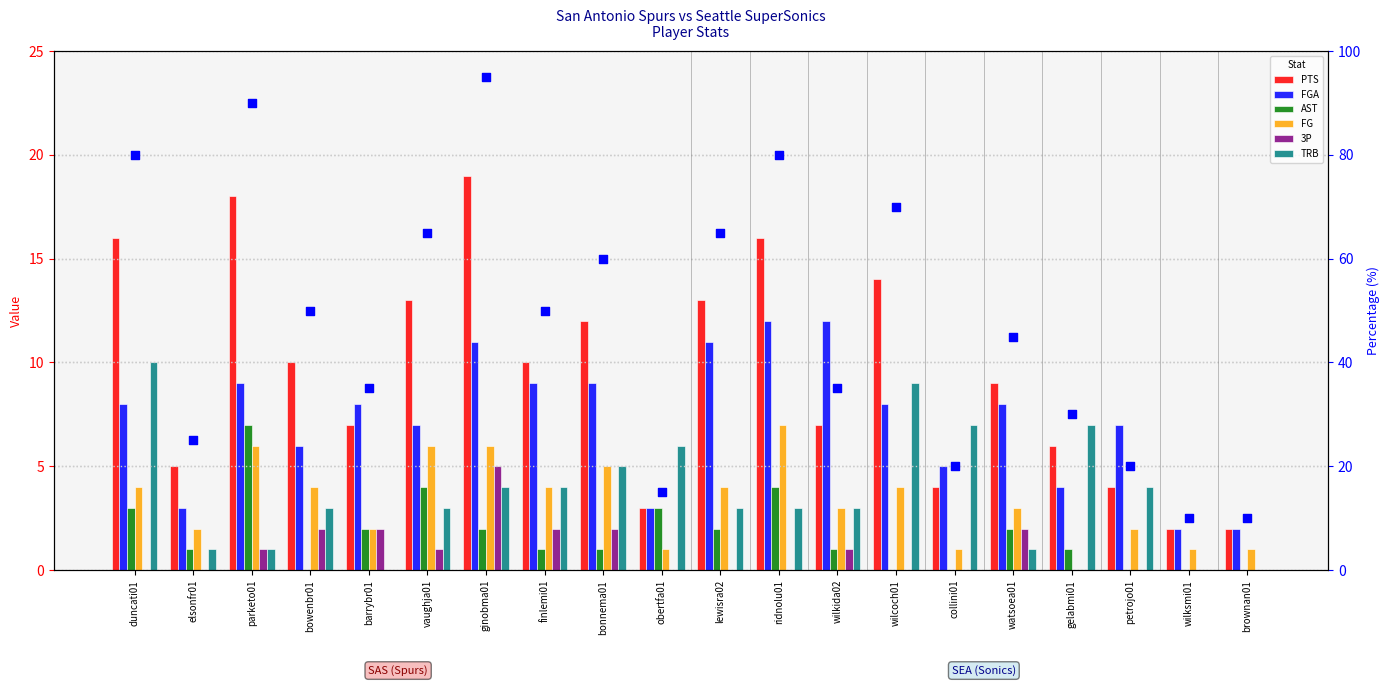

What are all the series names shown in the legend?

PTS, FGA, AST, FG, 3P, TRB